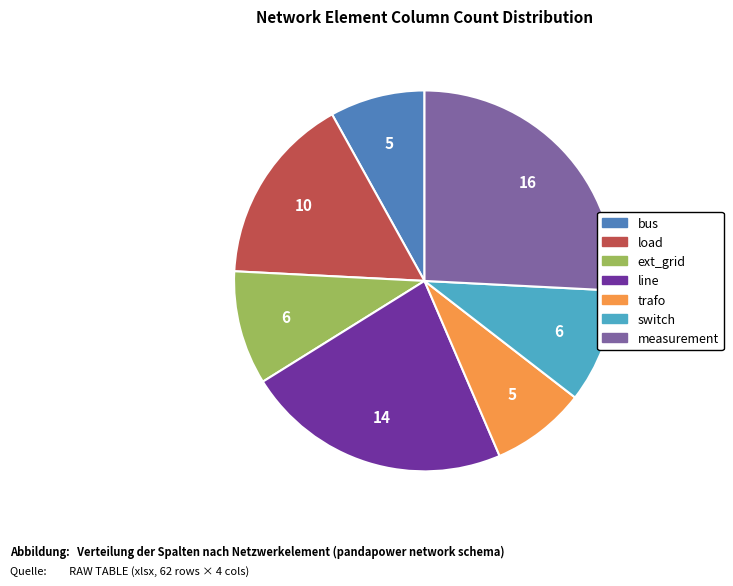

Is the sum of bus and line greater than half?

No